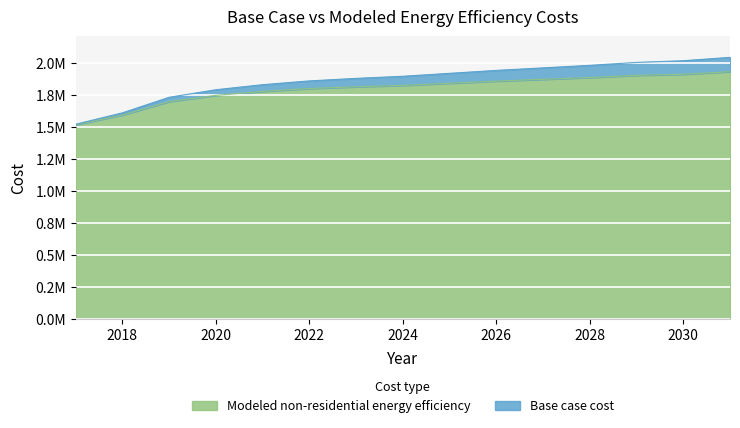

Which has a higher value, 2027 or 2018?

2027